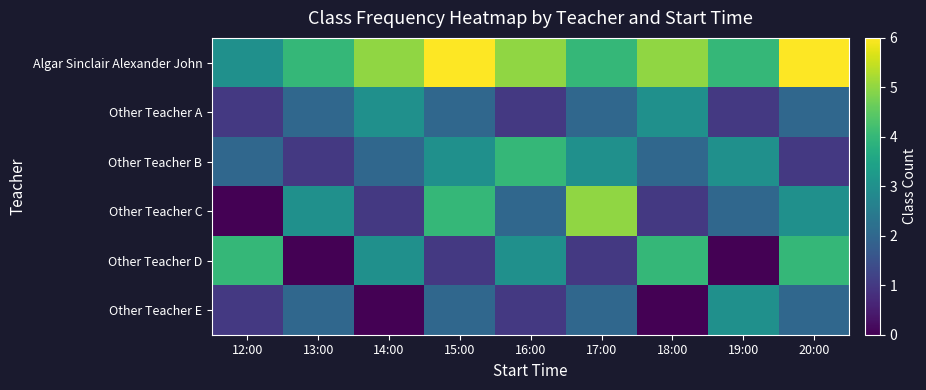

Reading left to right, extract all data points from this chart.

Algar Sinclair Alexander John: 12:00=3	13:00=4	14:00=5	15:00=6	16:00=5	17:00=4	18:00=5	19:00=4	20:00=6
Other Teacher A: 12:00=1	13:00=2	14:00=3	15:00=2	16:00=1	17:00=2	18:00=3	19:00=1	20:00=2
Other Teacher B: 12:00=2	13:00=1	14:00=2	15:00=3	16:00=4	17:00=3	18:00=2	19:00=3	20:00=1
Other Teacher C: 12:00=0	13:00=3	14:00=1	15:00=4	16:00=2	17:00=5	18:00=1	19:00=2	20:00=3
Other Teacher D: 12:00=4	13:00=0	14:00=3	15:00=1	16:00=3	17:00=1	18:00=4	19:00=0	20:00=4
Other Teacher E: 12:00=1	13:00=2	14:00=0	15:00=2	16:00=1	17:00=2	18:00=0	19:00=3	20:00=2